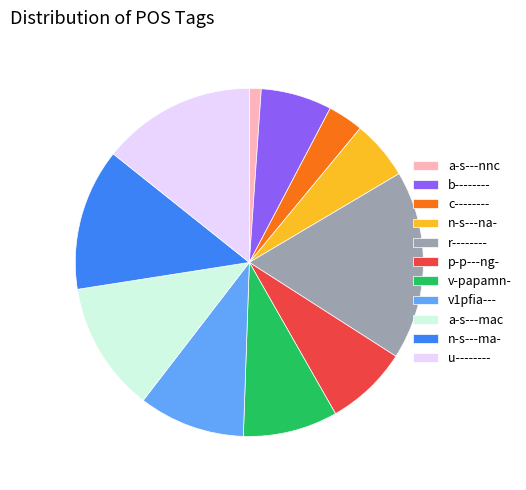

How many slices are in this pie chart?

11